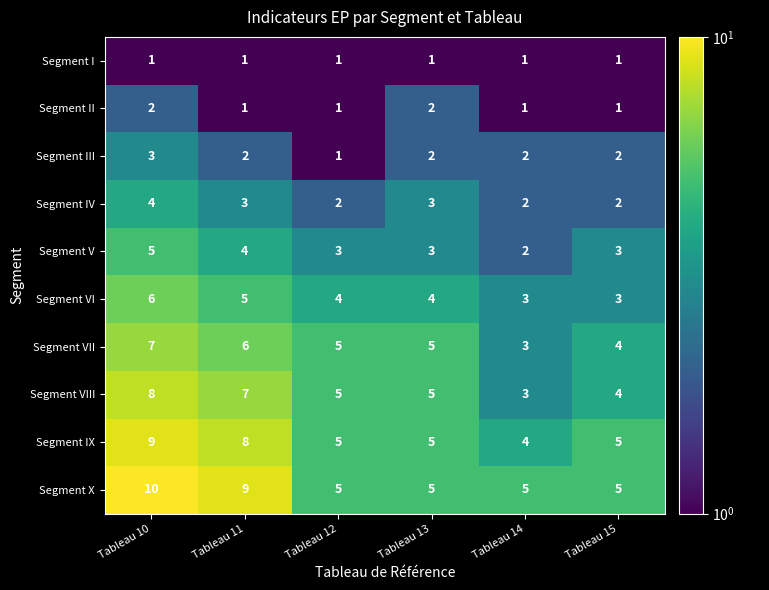

What is the greatest value displayed?

10